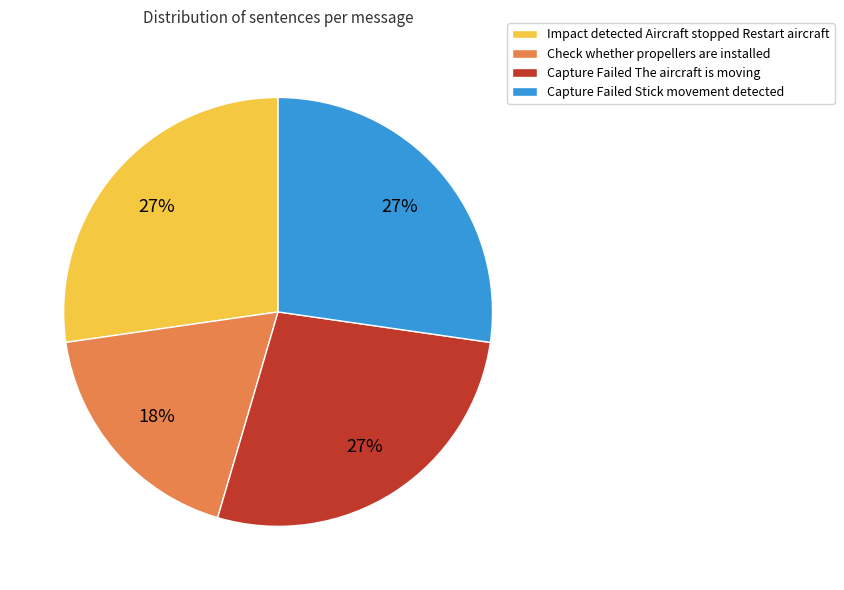

What is the ratio of the value at Capture Failed The aircraft is moving to the value at Check whether propellers are installed?

1.5